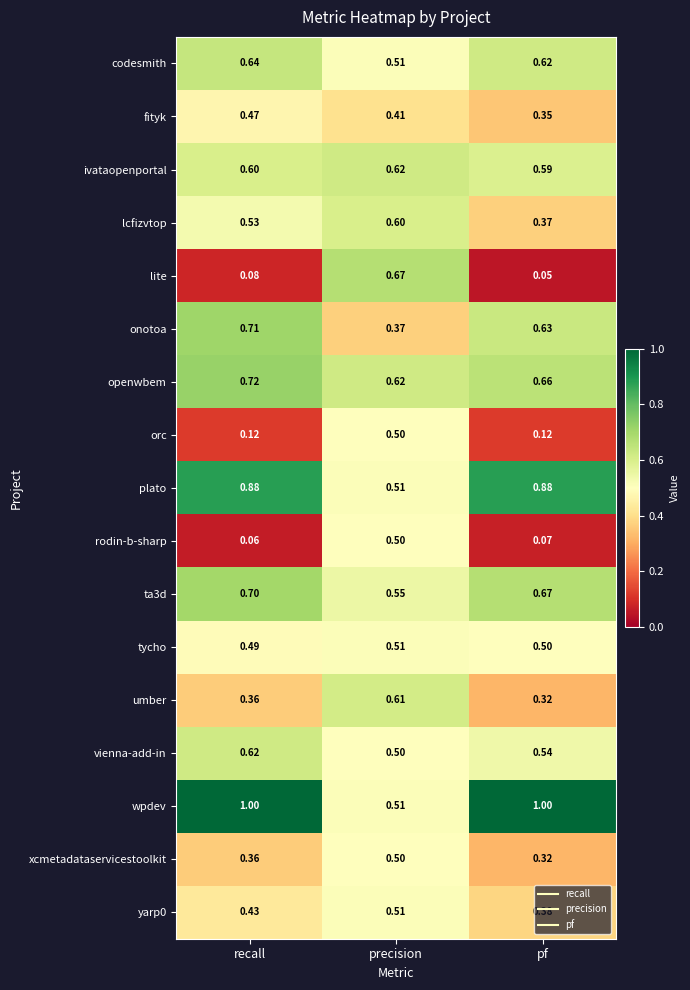

Where is codesmith nearest to the value 0?

precision